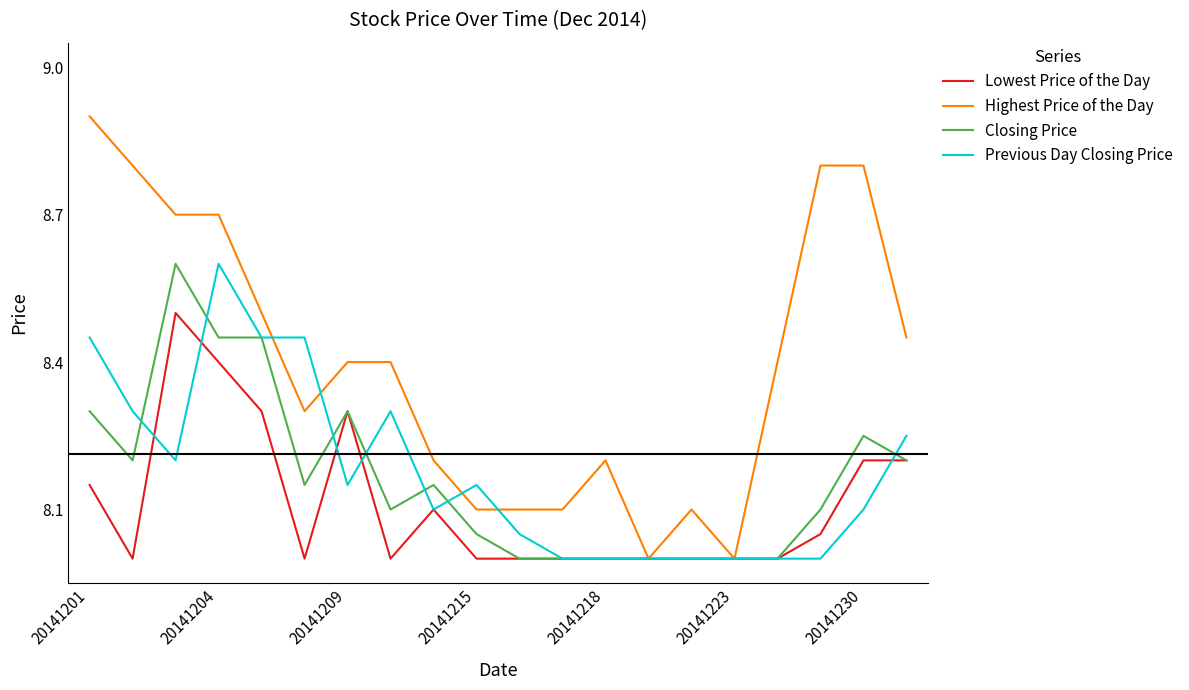

What is the highest value of the Previous Day Closing Price series?

8.6